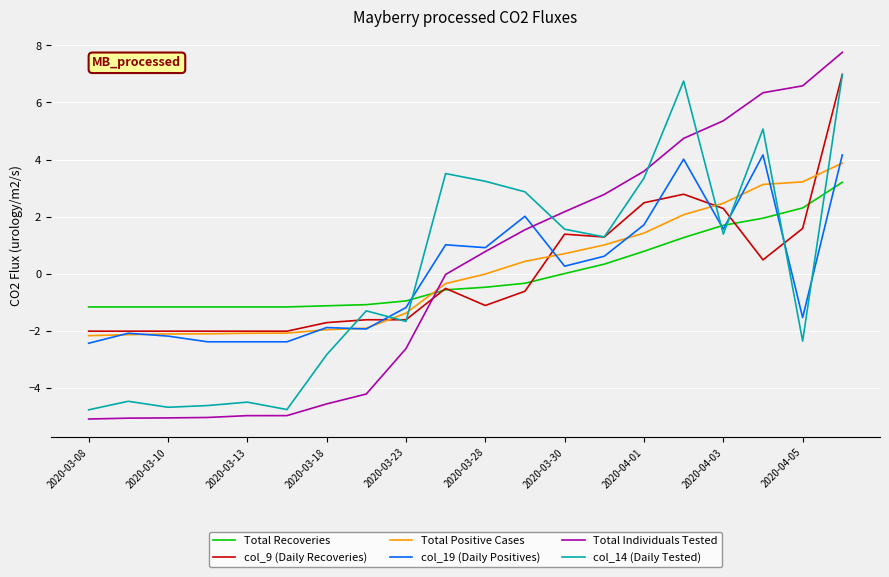

Which series ends up on top after the final intersection of col_14 (Daily Tested) and Total Recoveries?

col_14 (Daily Tested)